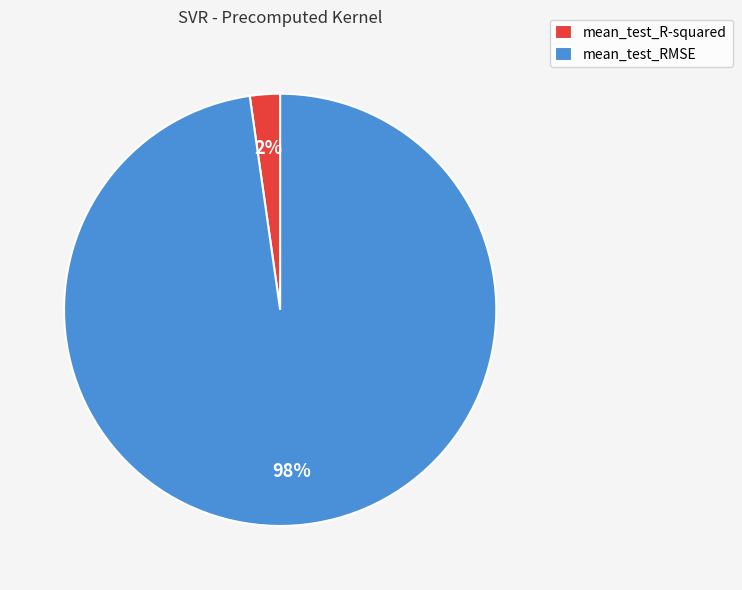

Does mean_test_RMSE represent more than half of the total?

Yes